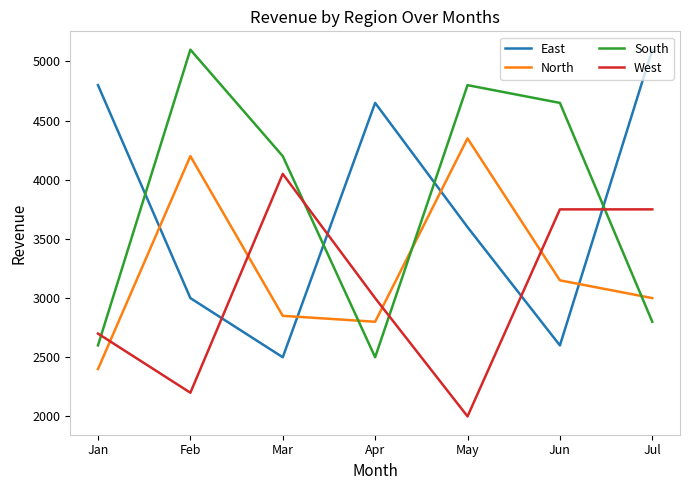

At Jun, list the series in order from smallest to largest.

East, North, West, South